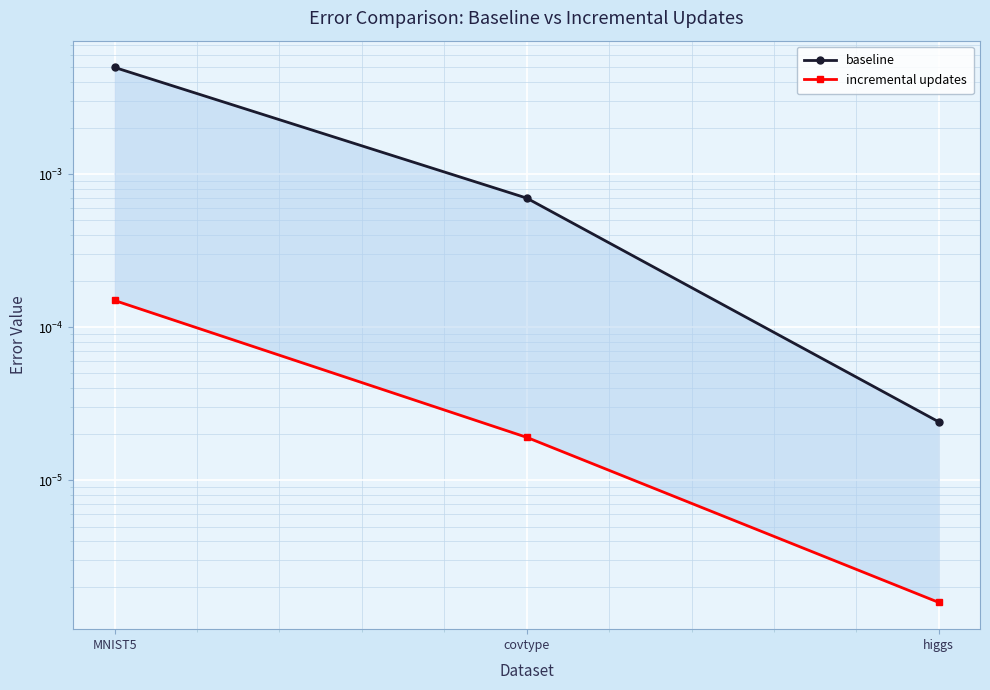

What position from the right is covtype?

2